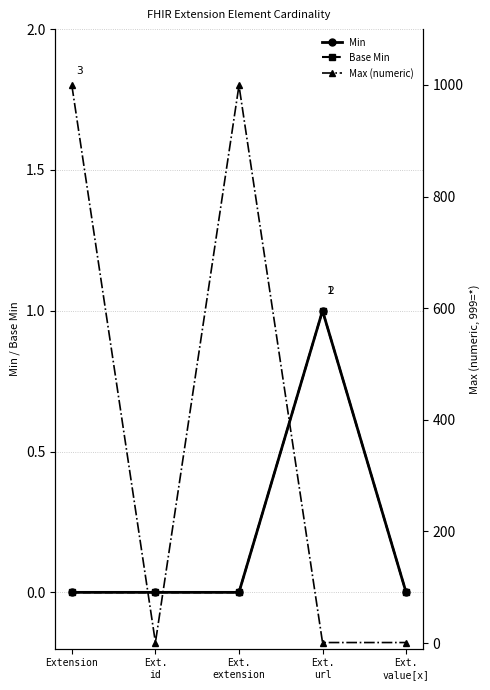

Which series has the largest range (max minus min)?

Max (numeric)